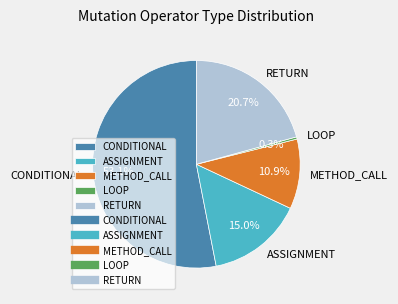

Count the number of slices in the pie.

5